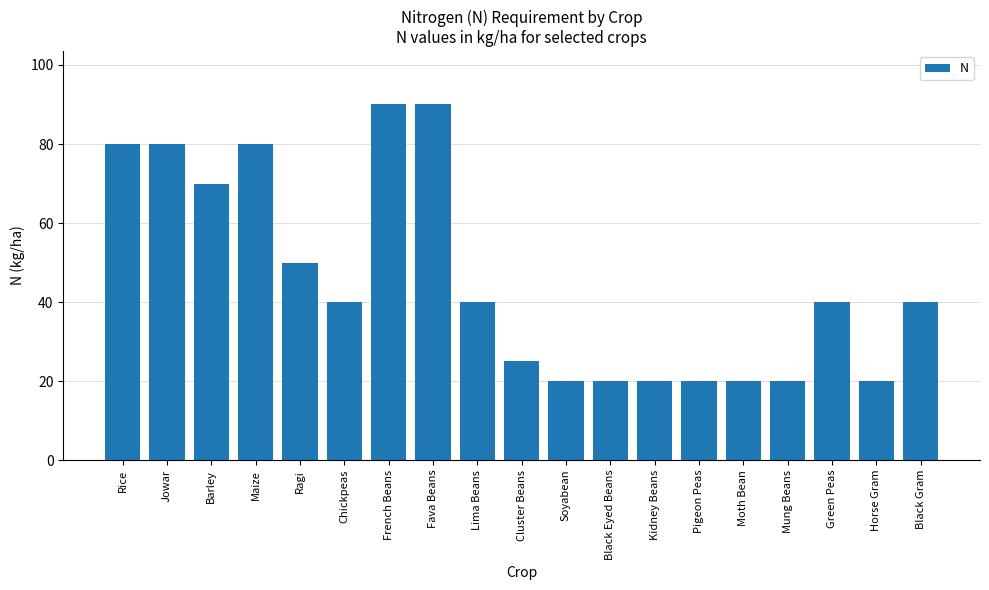

What is the greatest value displayed?

90